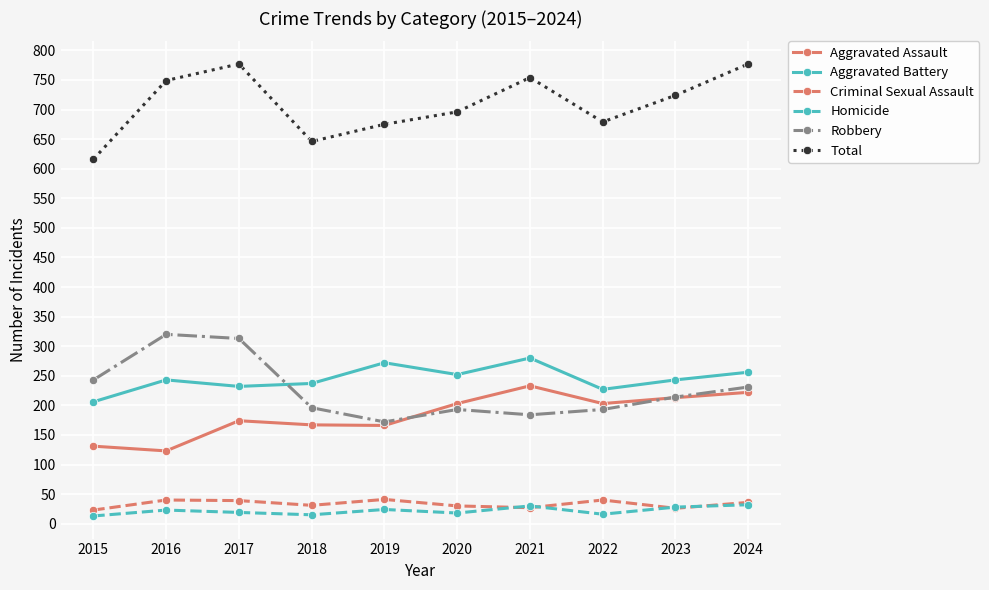

What is the difference between the maximum and second lowest values in the Aggravated Assault series?

102